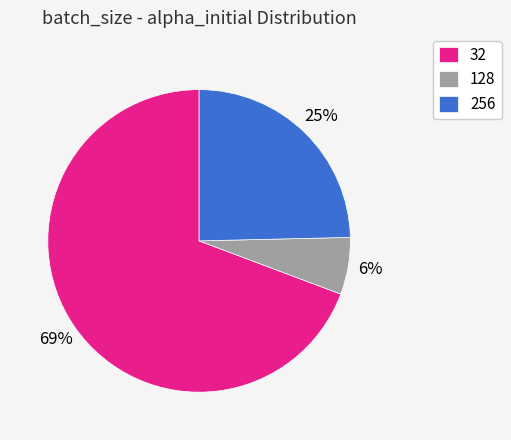

To the nearest percent, what percentage of the pie is 256?

25%